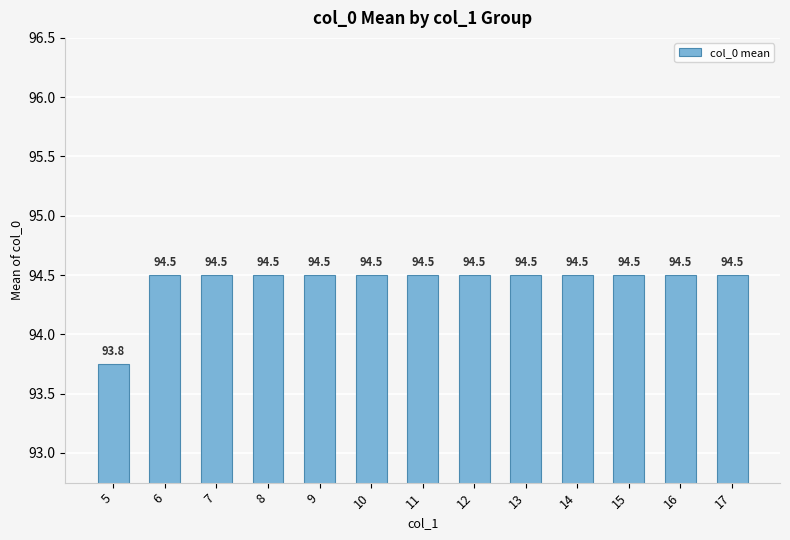

Reading right to left, list all the values displayed in this chart.

94.5	94.5	94.5	94.5	94.5	94.5	94.5	94.5	94.5	94.5	94.5	94.5	93.8